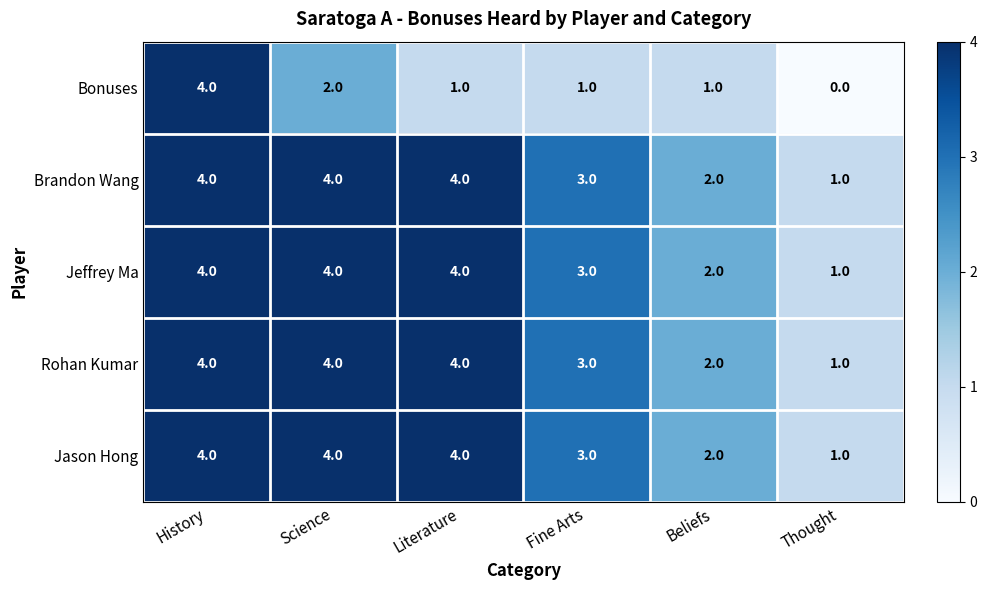

Which series has the largest range (max minus min)?

Bonuses